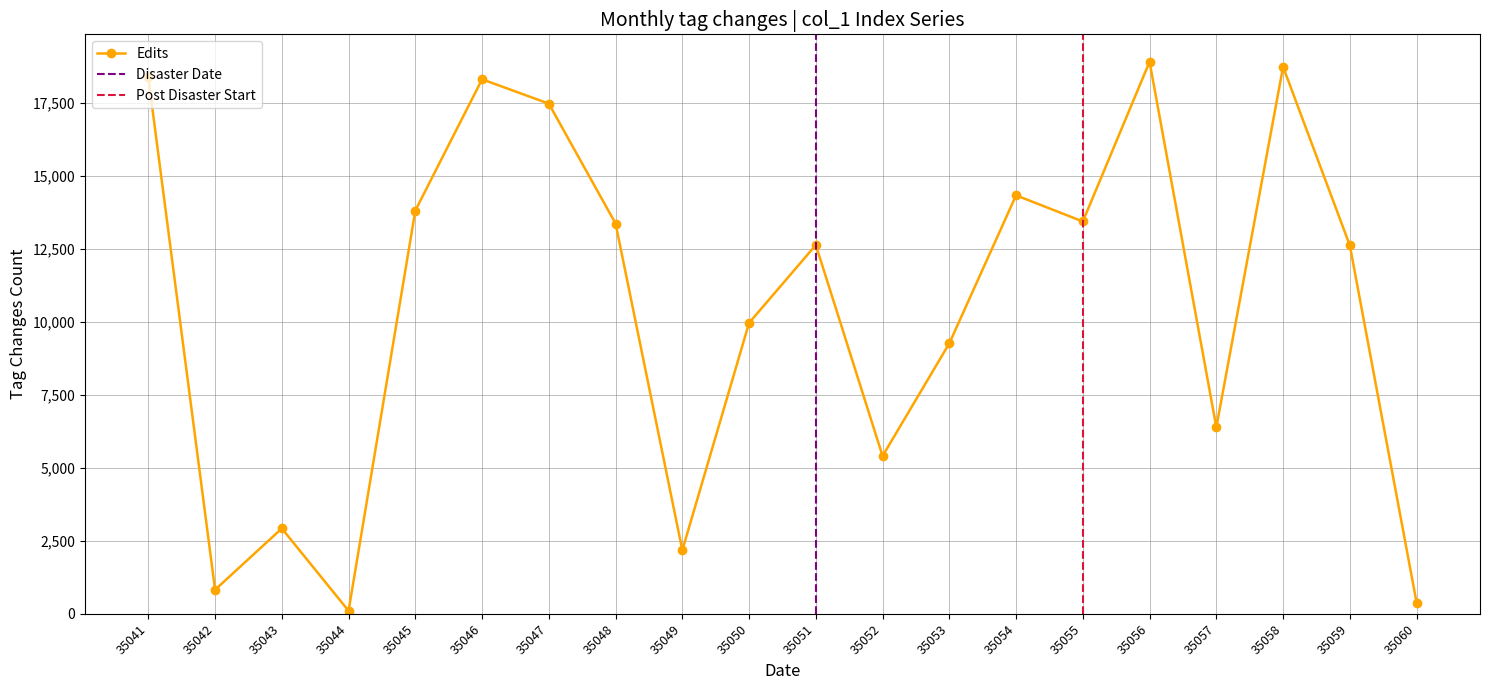

Is it true that the value at 35058 is 8602?

False